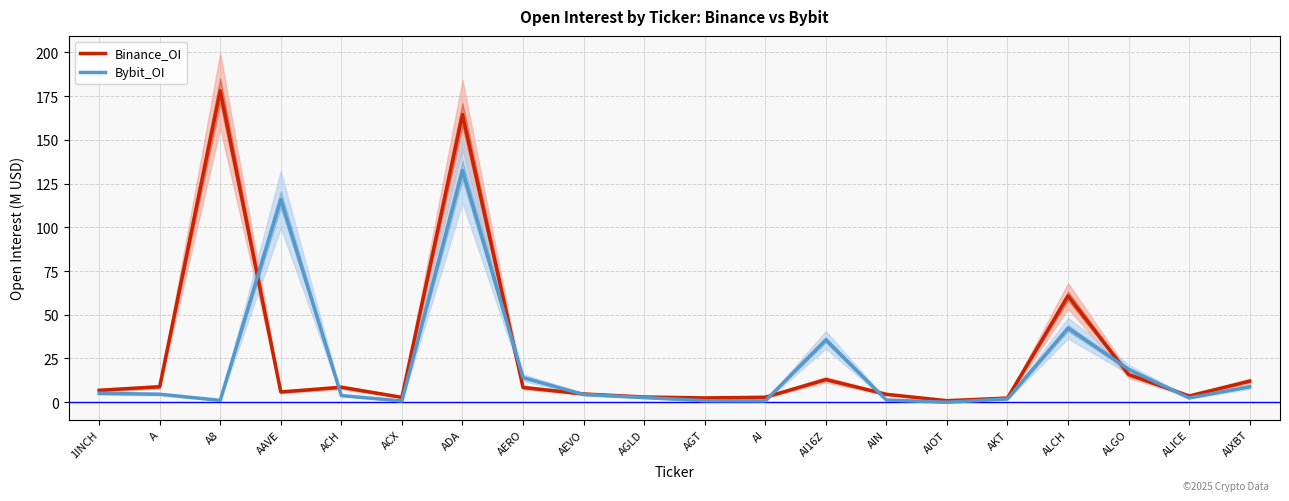

How many times do Binance_OI and Bybit_OI cross each other?

8